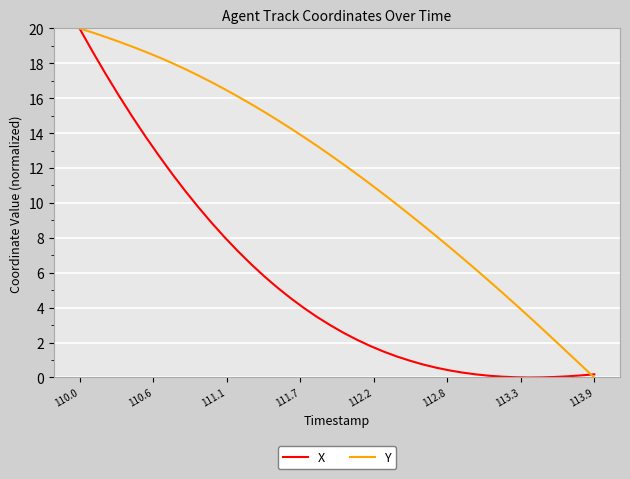

What is the highest value of the Y series?

20.0